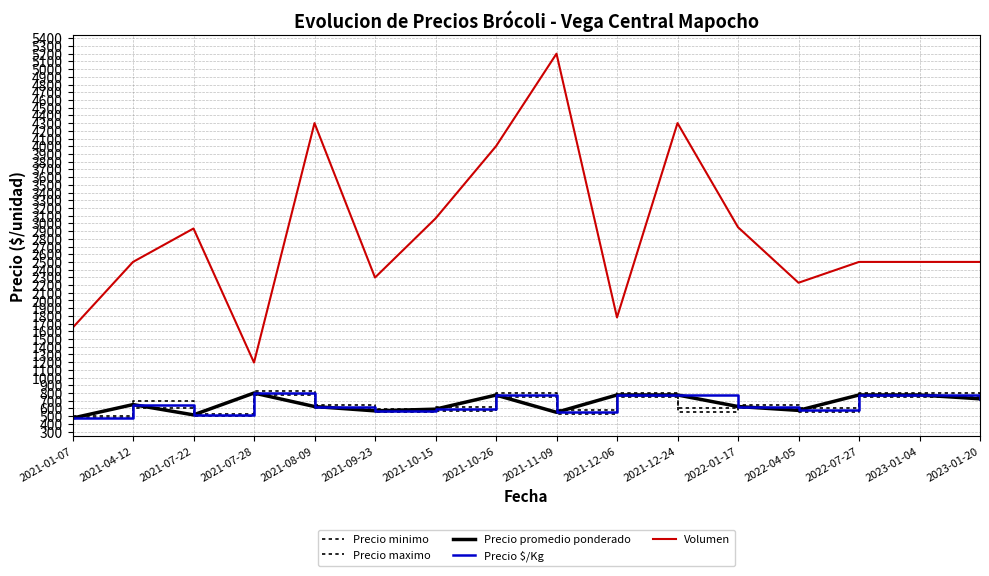

Is this an area chart (filled region under the line)?

No